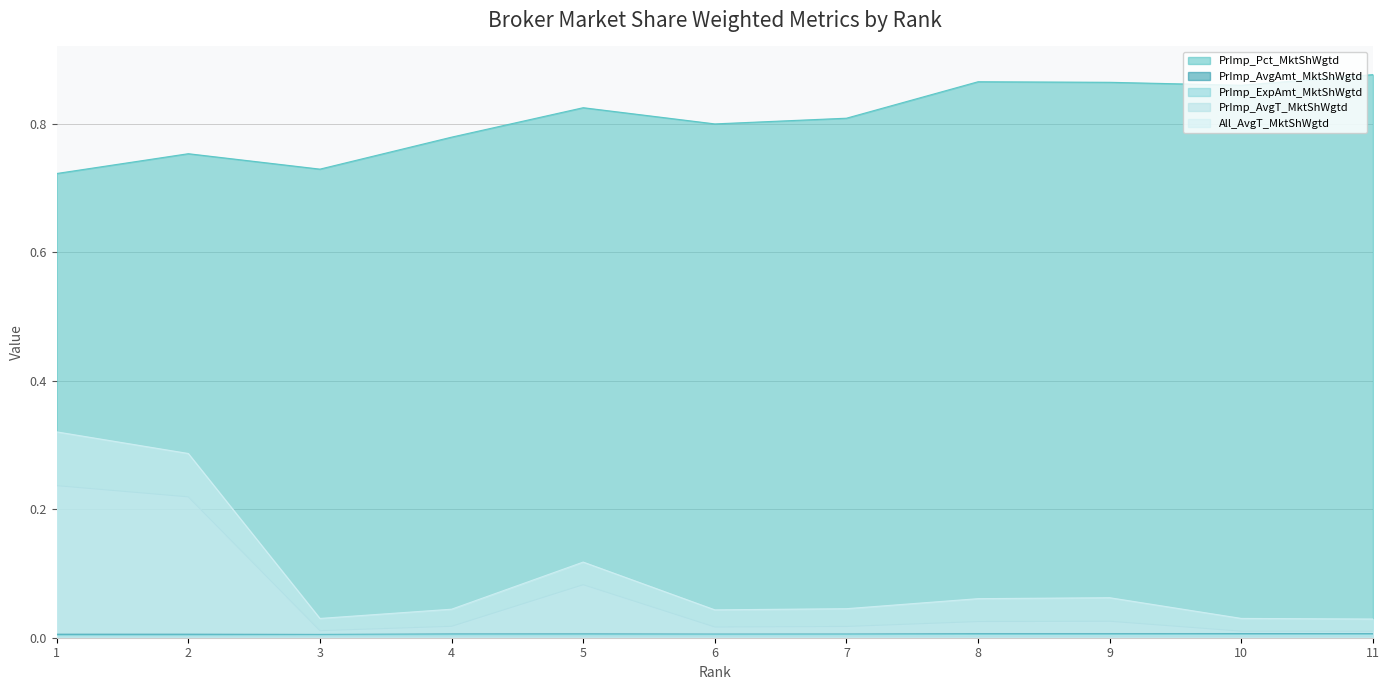

Is the value of PrImp_AvgT_MktShWgtd at 11 greater than the value of PrImp_ExpAmt_MktShWgtd at 8?

Yes